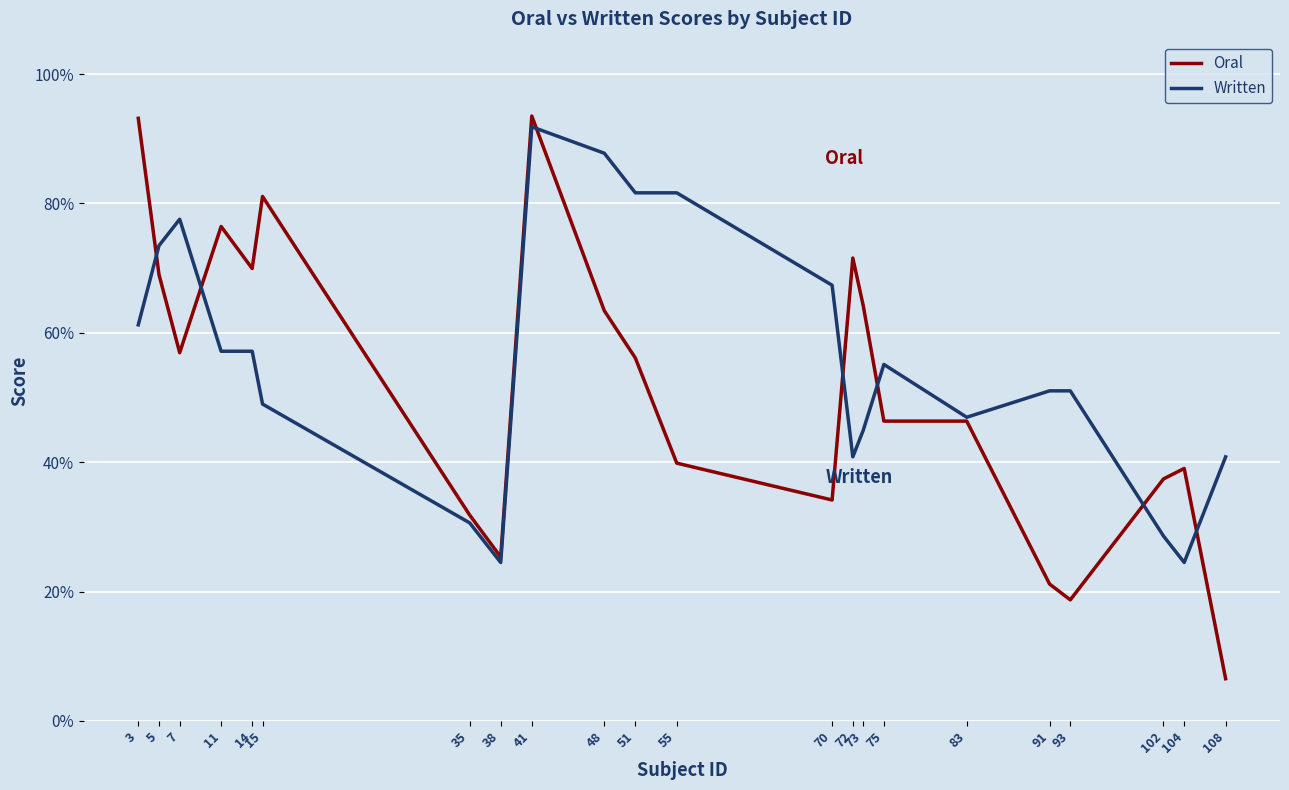

What are all the series names shown in the legend?

Oral, Written